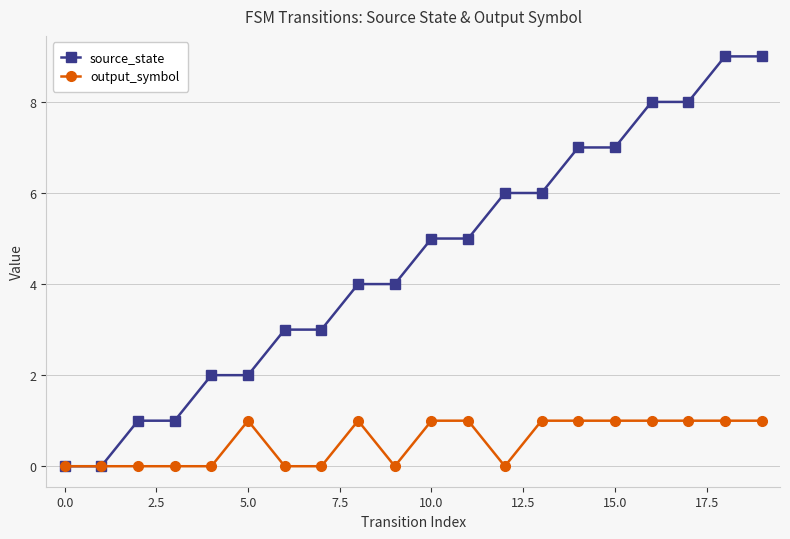

True or false: output_symbol has more than 0 points higher than both neighbors.

True